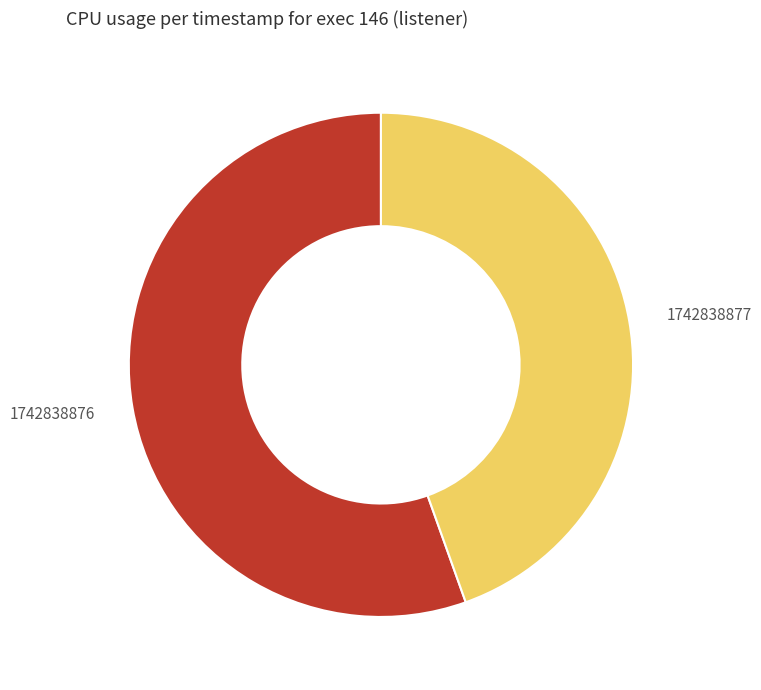

Approximately how many times larger is the value at 1742838876 compared to 1742838877?

1.2